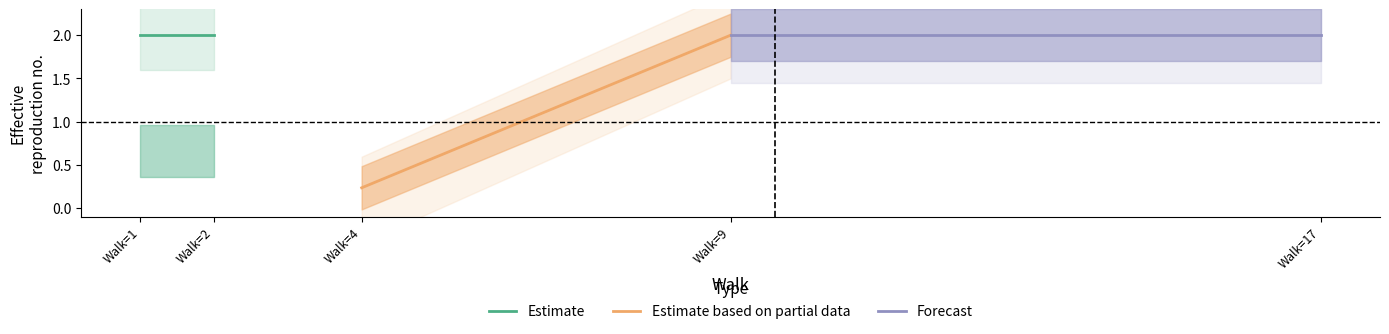

Rank the series by their maximum value, from lowest to highest.

Estimate, Estimate based on partial data, Forecast